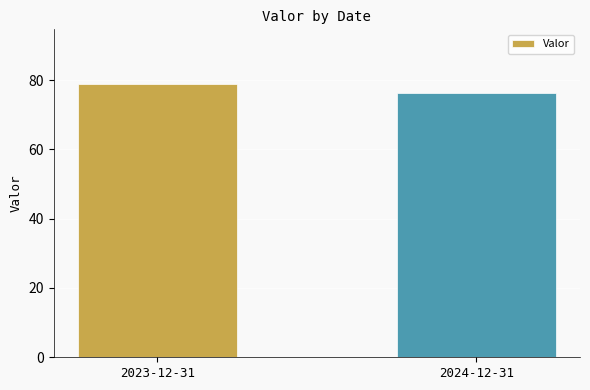

What is the average value?

77.6